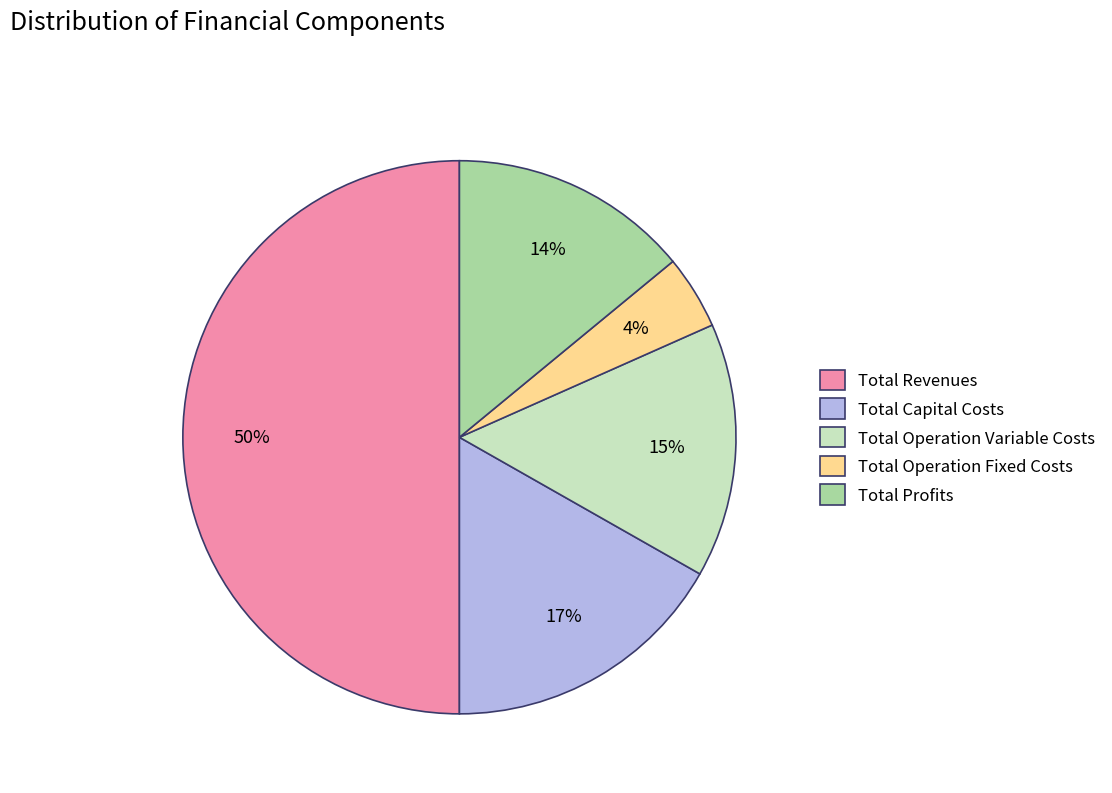

Count the number of slices in the pie.

5